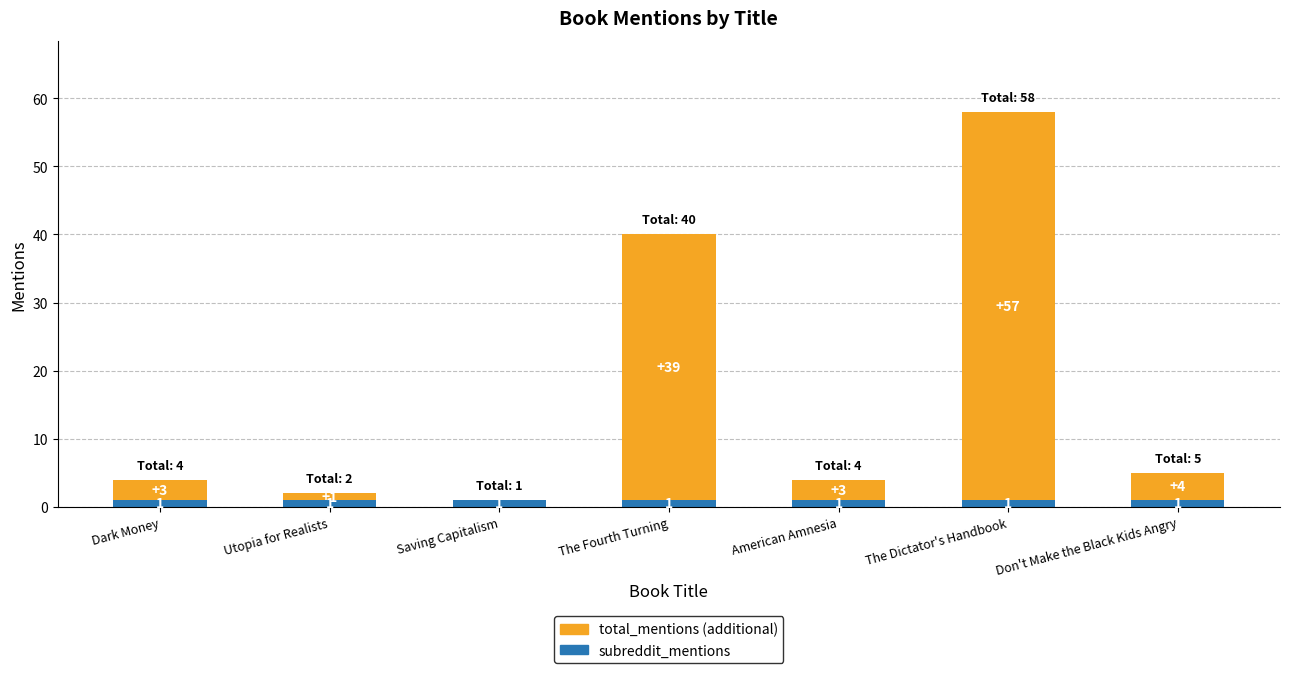

What is the total value across all series at The Dictator's Handbook?

58